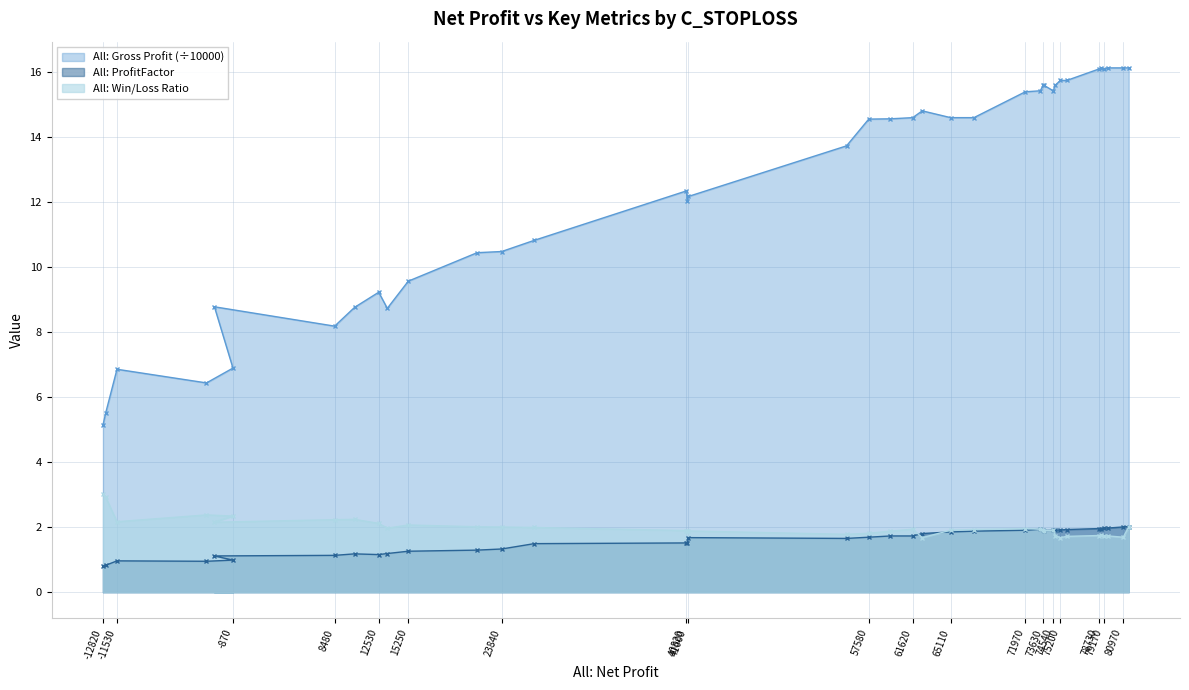

Which series has the largest total across all categories?

All: Gross Profit (÷10000)